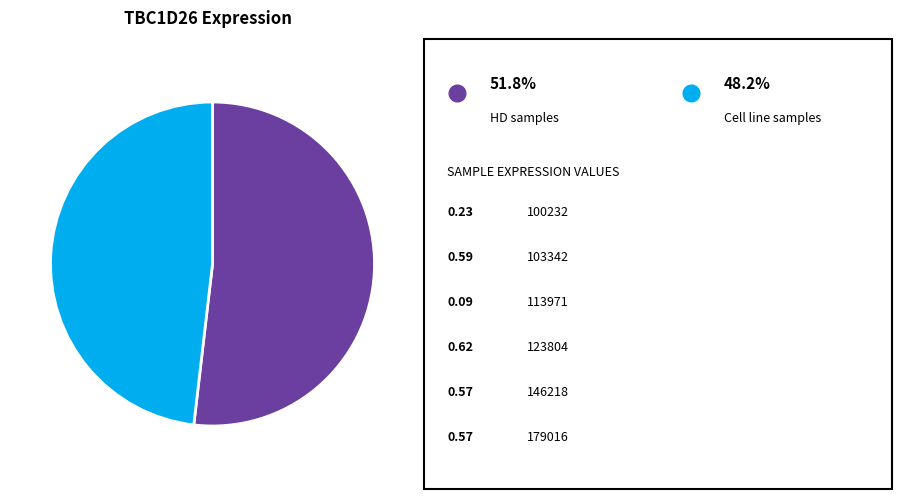

Is there a majority slice in this chart?

Yes